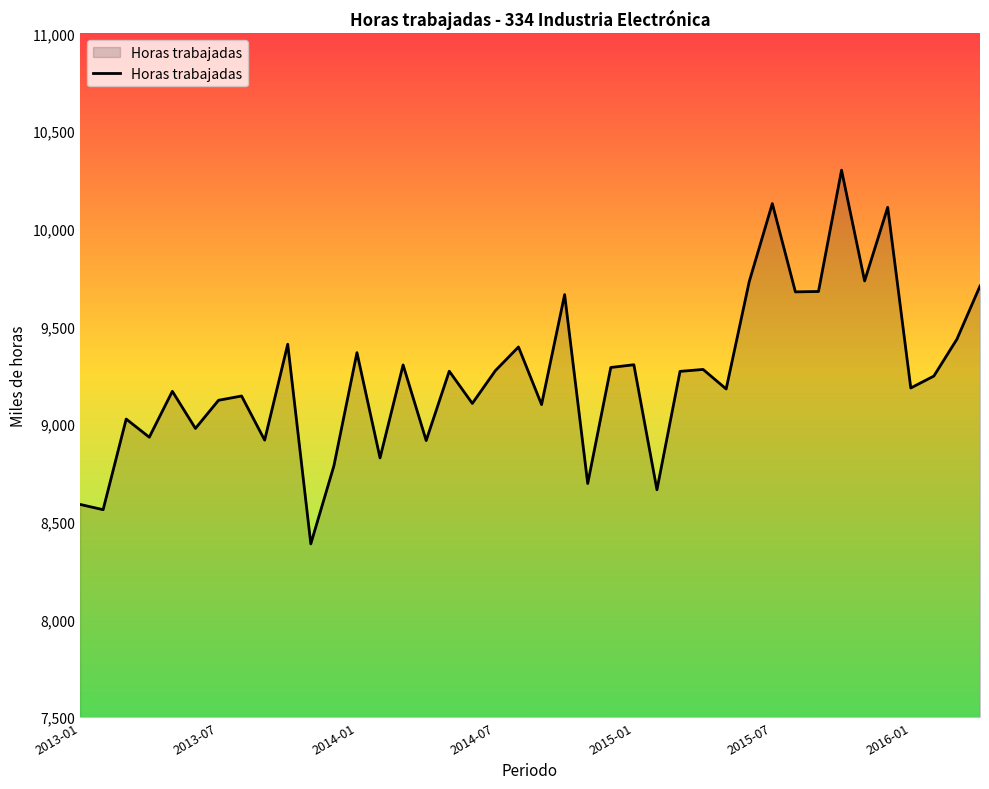

What is the smallest value displayed?

8387